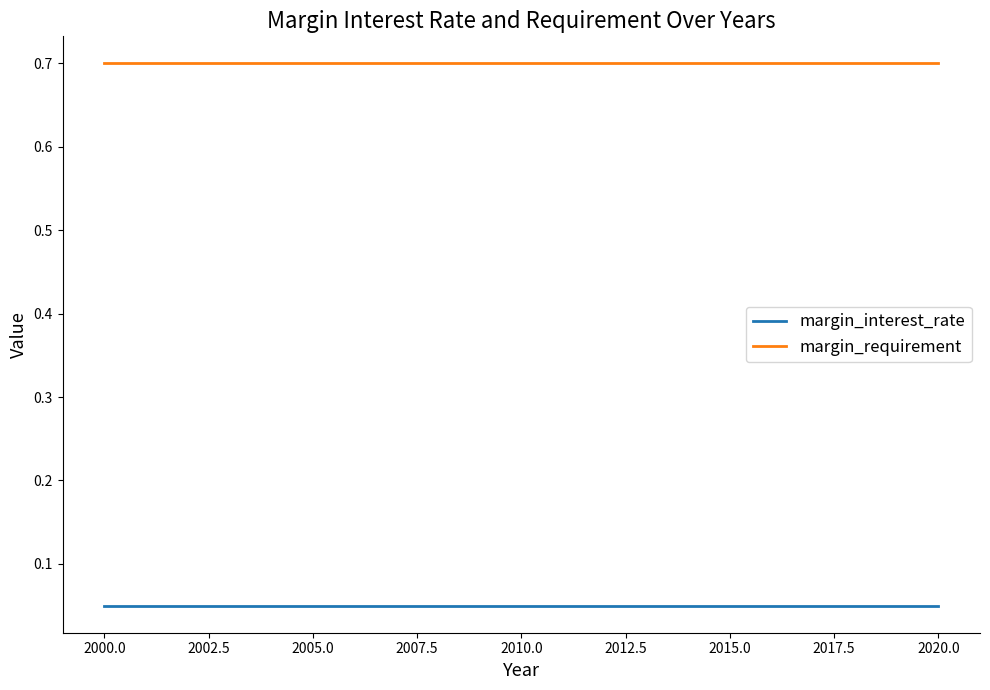

True or false: margin_interest_rate and margin_requirement cross at least once.

False